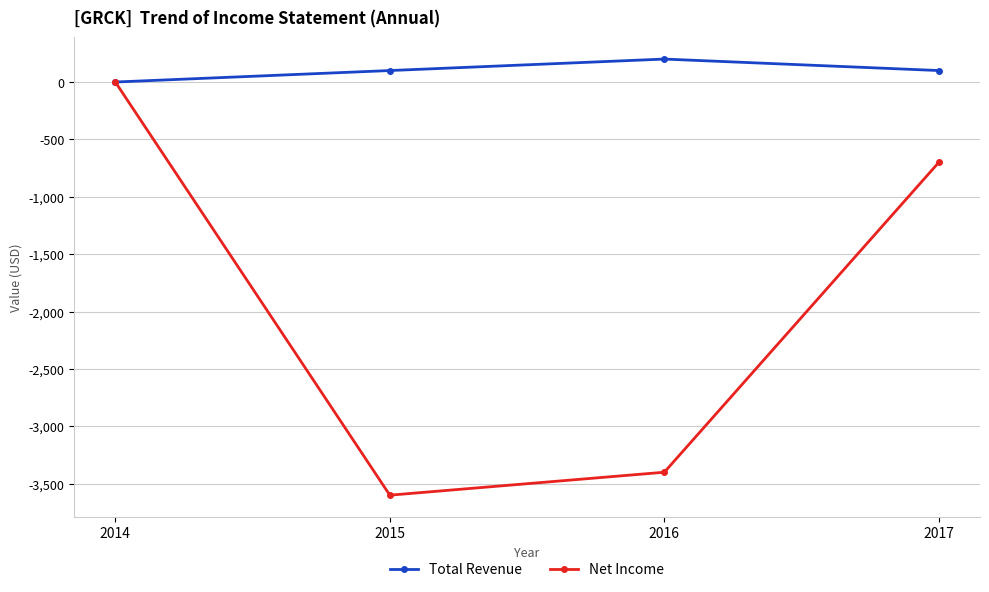

How many values in Net Income are below zero?

3